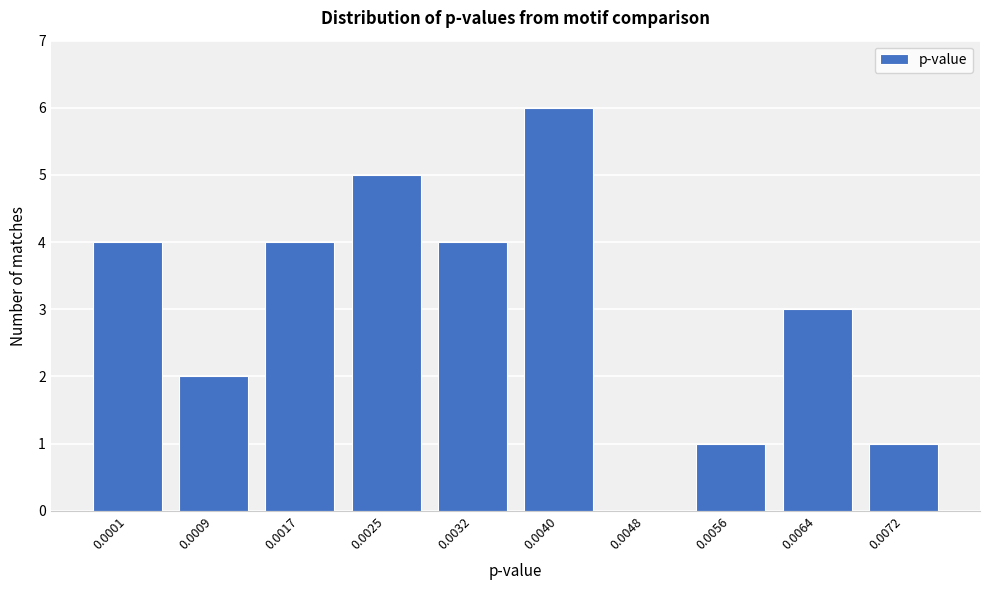

Reading right to left, transcribe all the data shown in this chart.

0.0072=1	0.0064=3	0.0056=1	0.0048=0	0.0040=6	0.0032=4	0.0025=5	0.0017=4	0.0009=2	0.0001=4